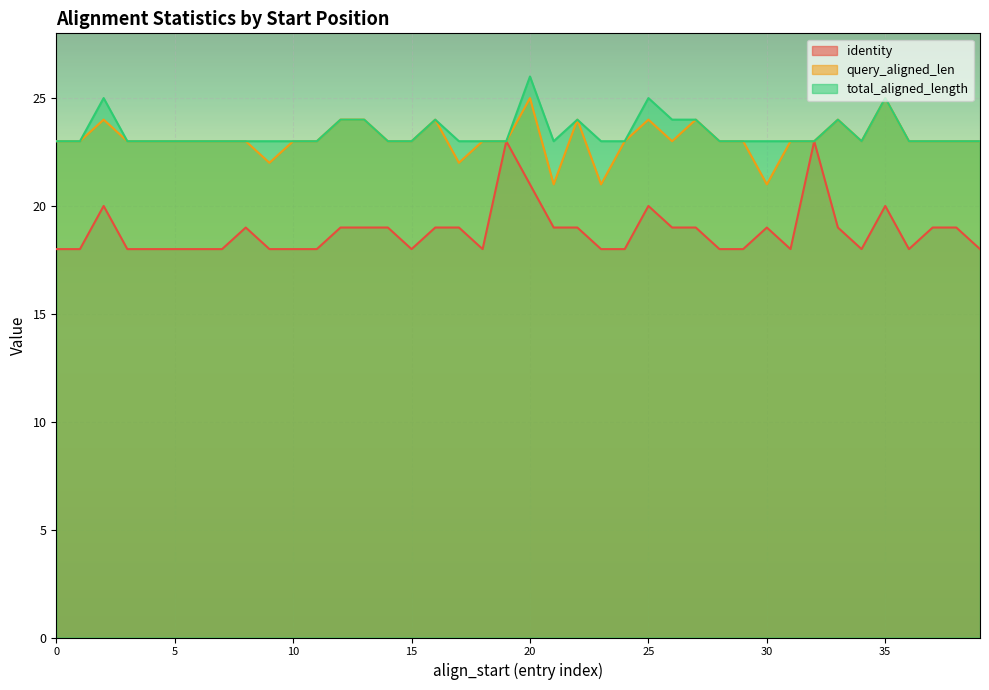

What is the value of the identity point at the 5th from the left?

18